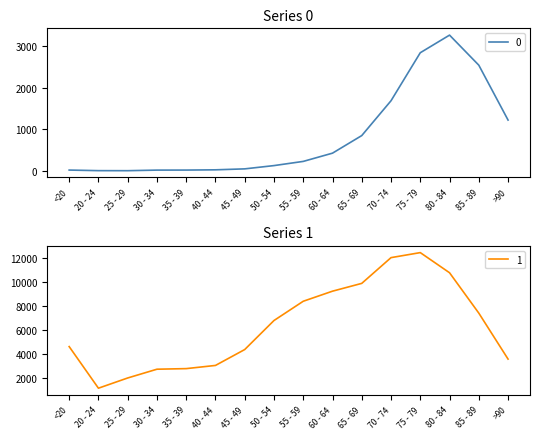

Which has a higher value, 20 - 24 or 65 - 69?

65 - 69